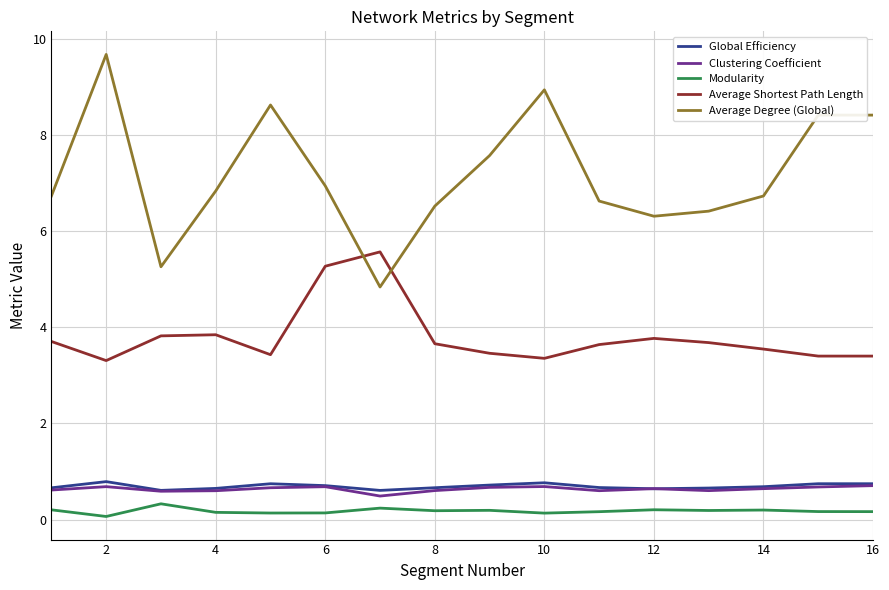

Which series has the largest total across all categories?

Average Degree (Global)